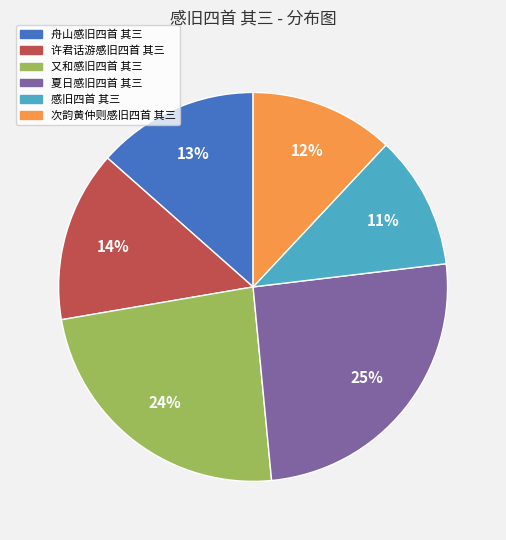

The 感旧四首 其三 slice represents 1% of the pie. True or false?

False